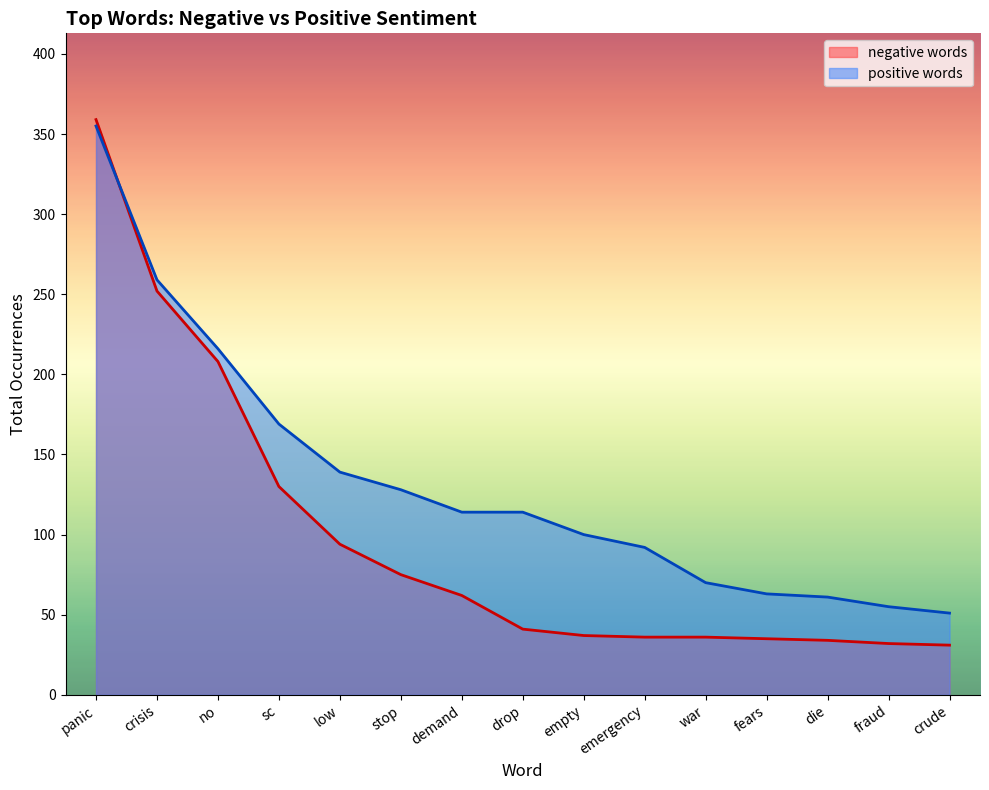

At which label does negative words first exceed 41?

panic